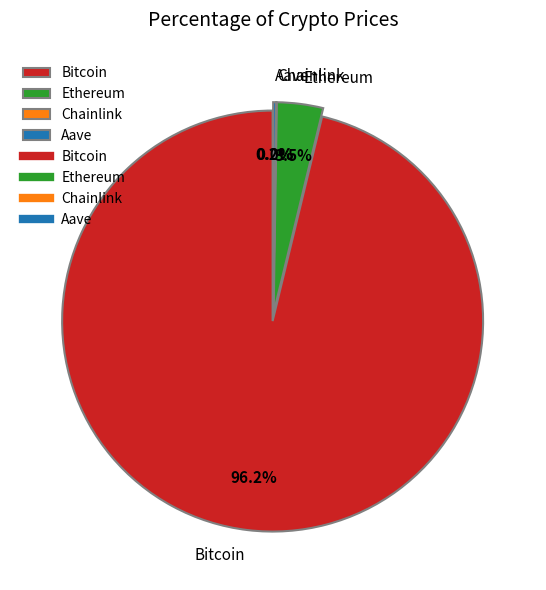

What portion of the pie excludes Chainlink?

100.0%